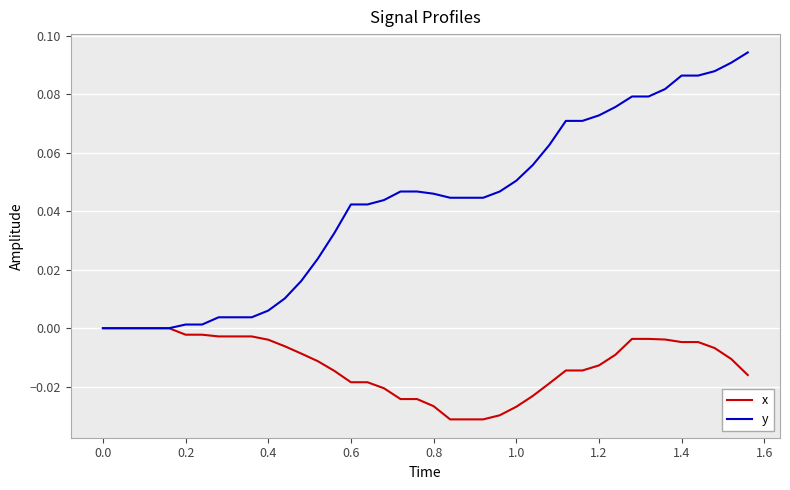

List the series in order of their overall mean, lowest first.

x, y